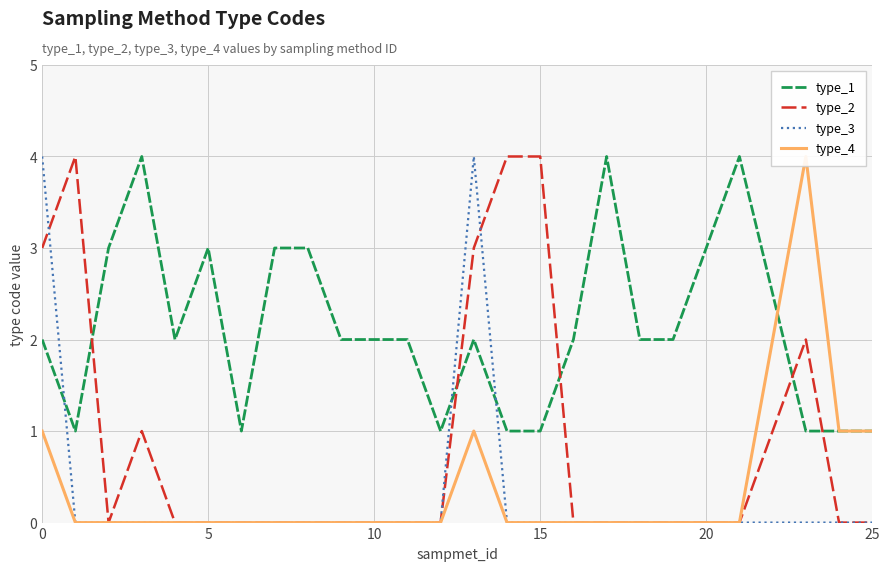

Does the chart have visible grid lines?

Yes